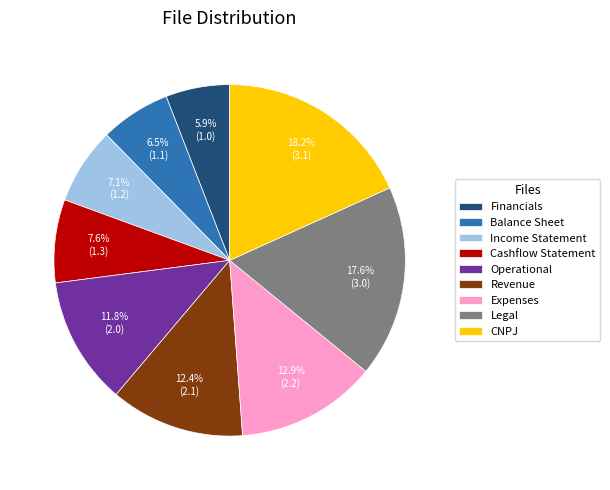

Does any single category account for the majority?

No